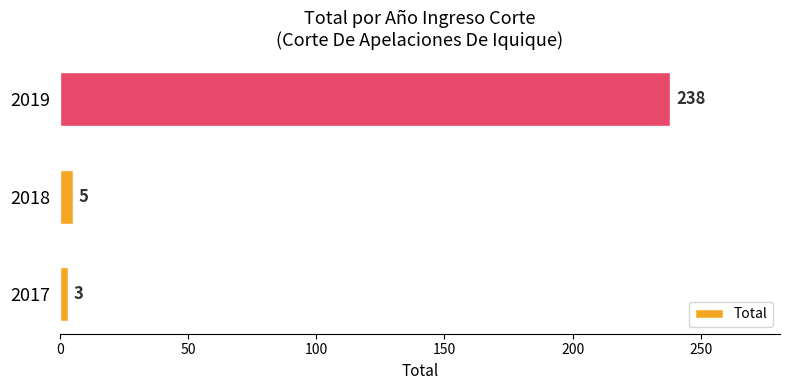

What is the sum of the values at 2019 and 2018?

243